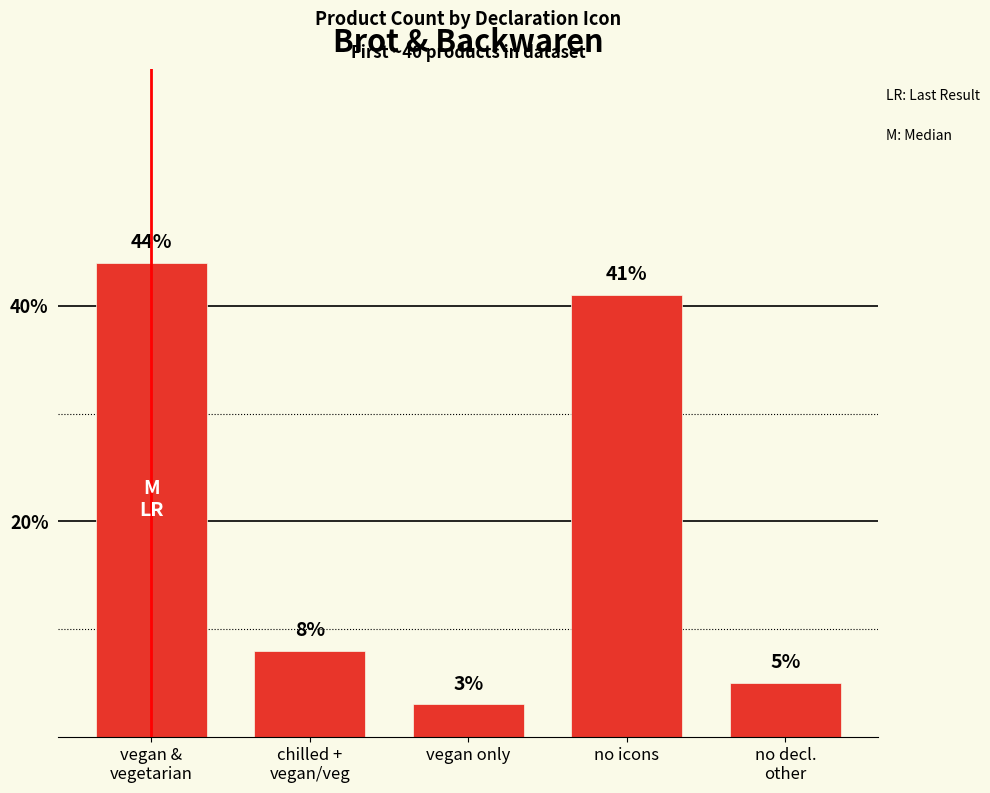

What is the smallest value displayed?

3